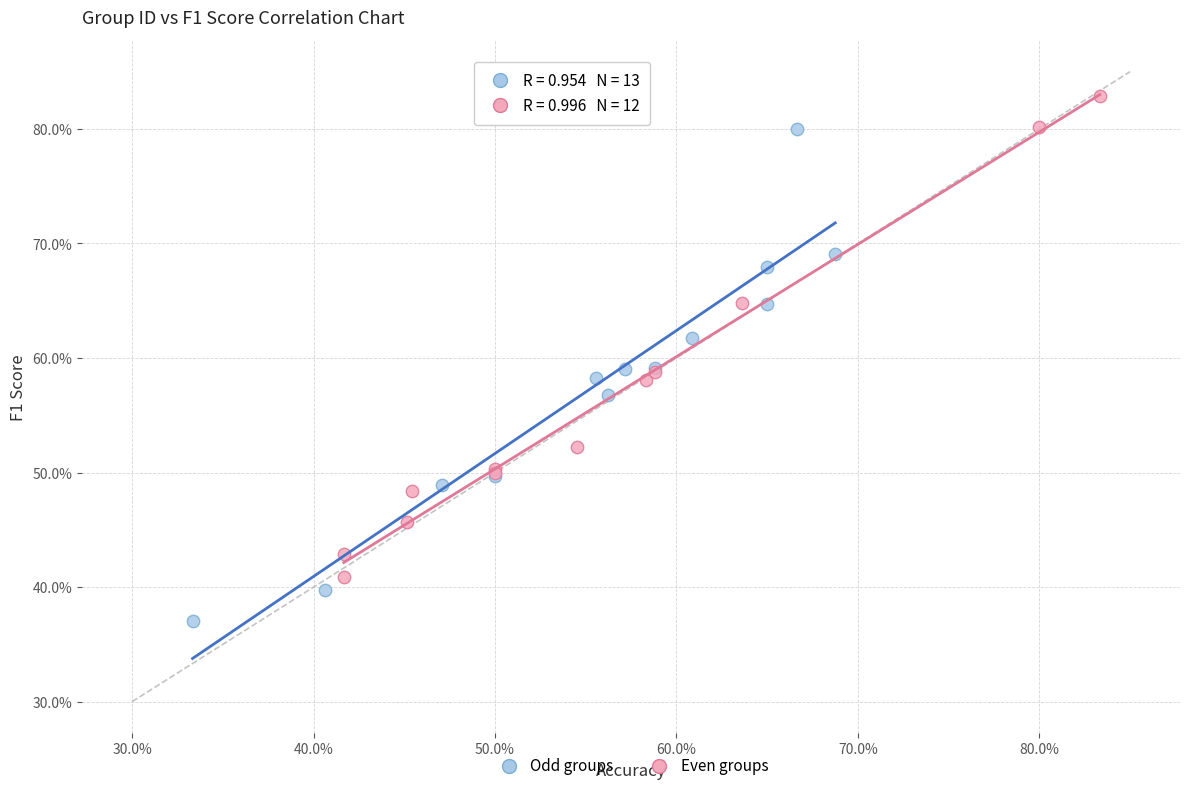

Which series reaches the minimum Y coordinate?

Odd groups